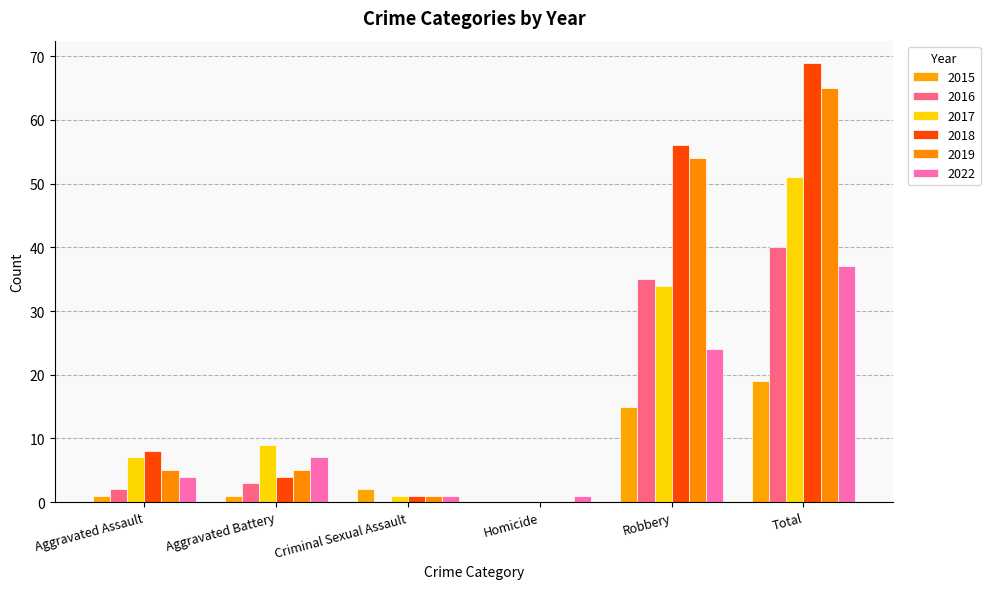

Which series changed the most between Aggravated Assault and Criminal Sexual Assault?

2018